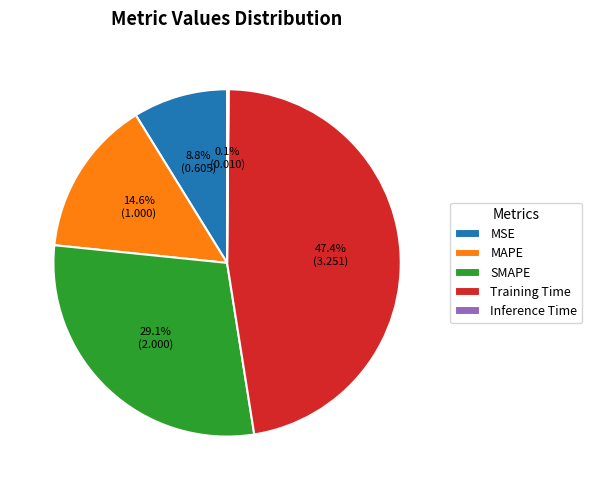

To the nearest percent, what is the average slice percentage?

20%